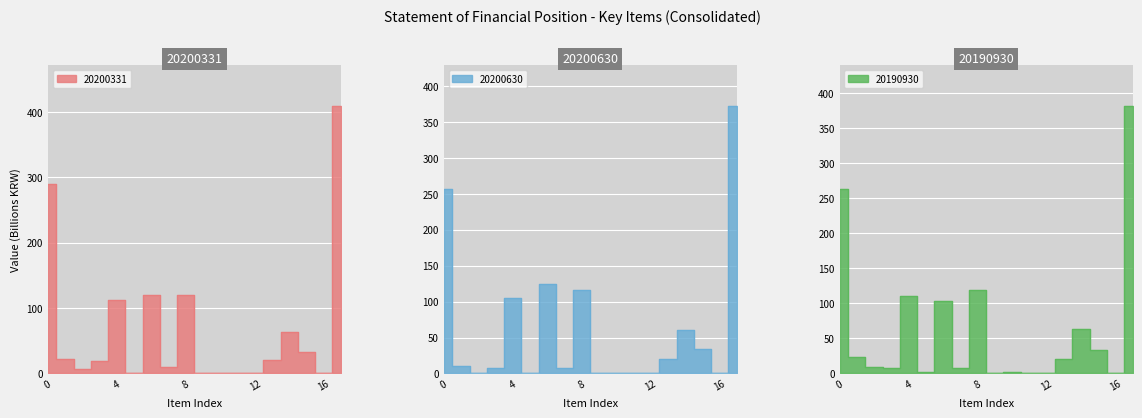

What are all the series names shown in the legend?

20200331, 20190930, 20200630